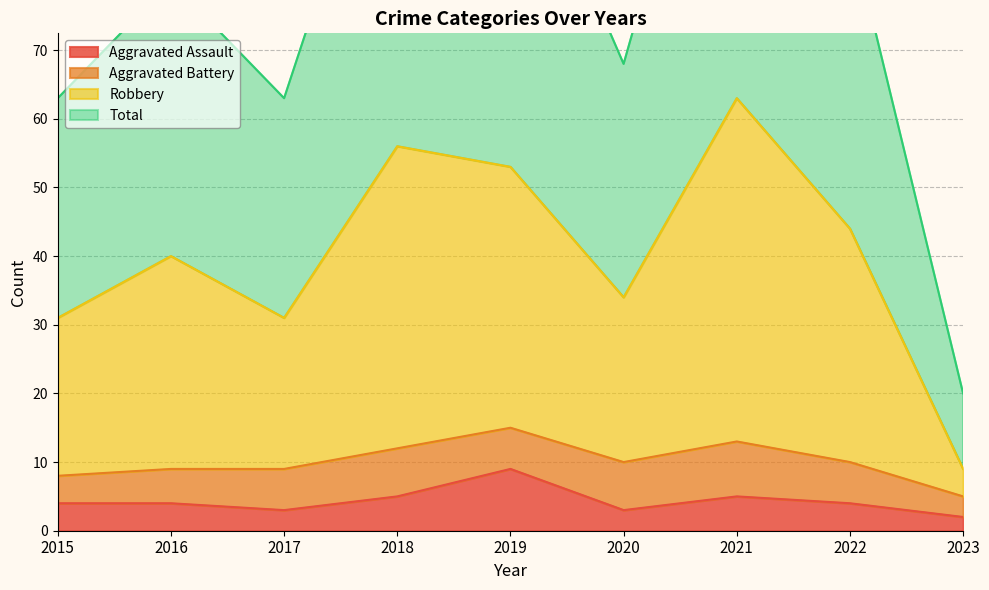

Is it true that Aggravated Assault equals 4 at 2016?

True